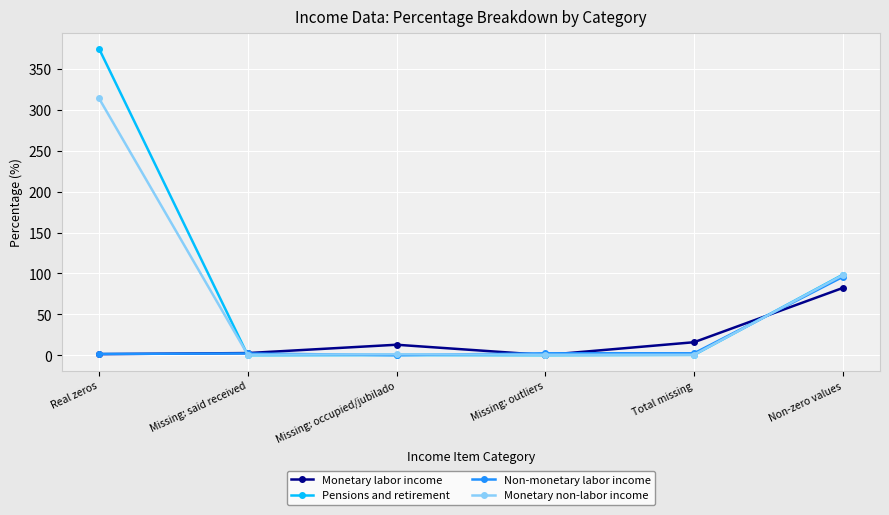

What is the minimum value for Pensions and retirement?

0.1